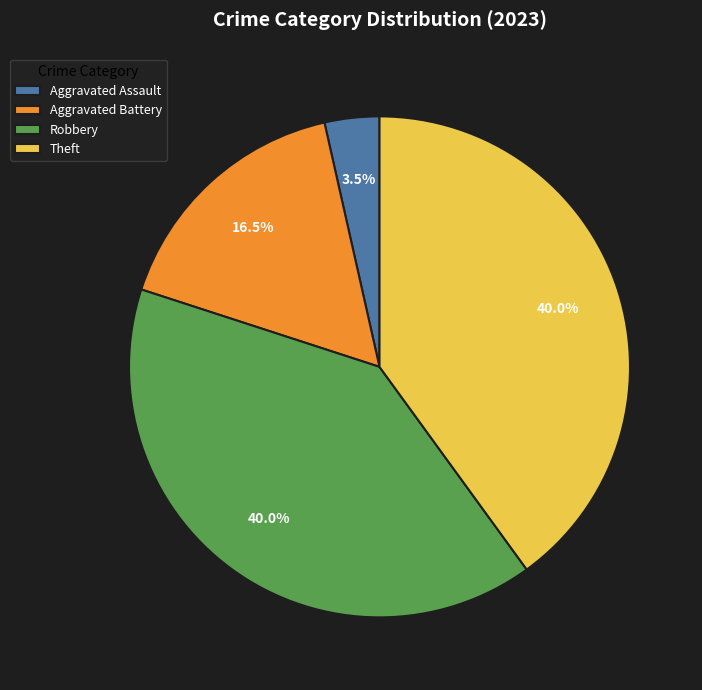

Approximately how many times larger is the value at Aggravated Battery compared to Aggravated Assault?

4.7